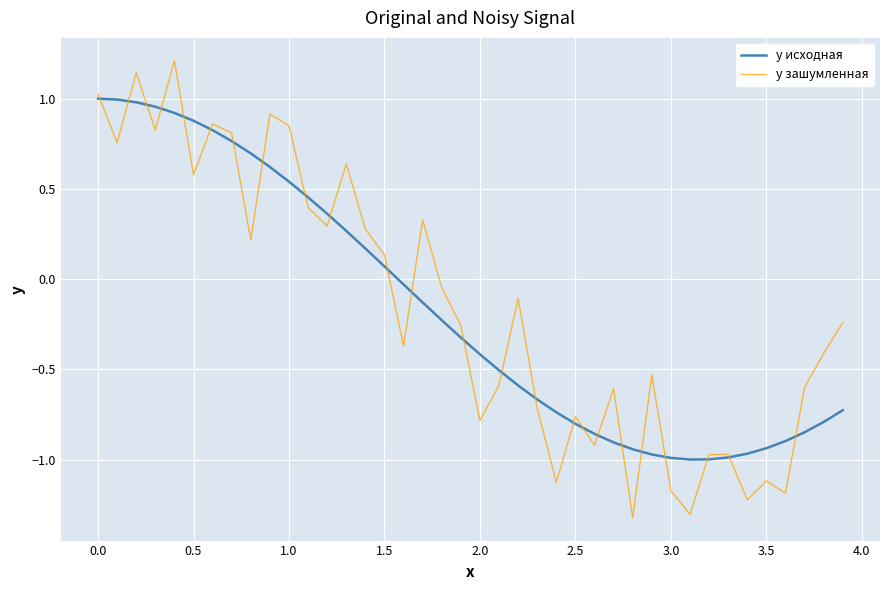

List the series in order of their peak value, highest first.

y зашумленная, y исходная